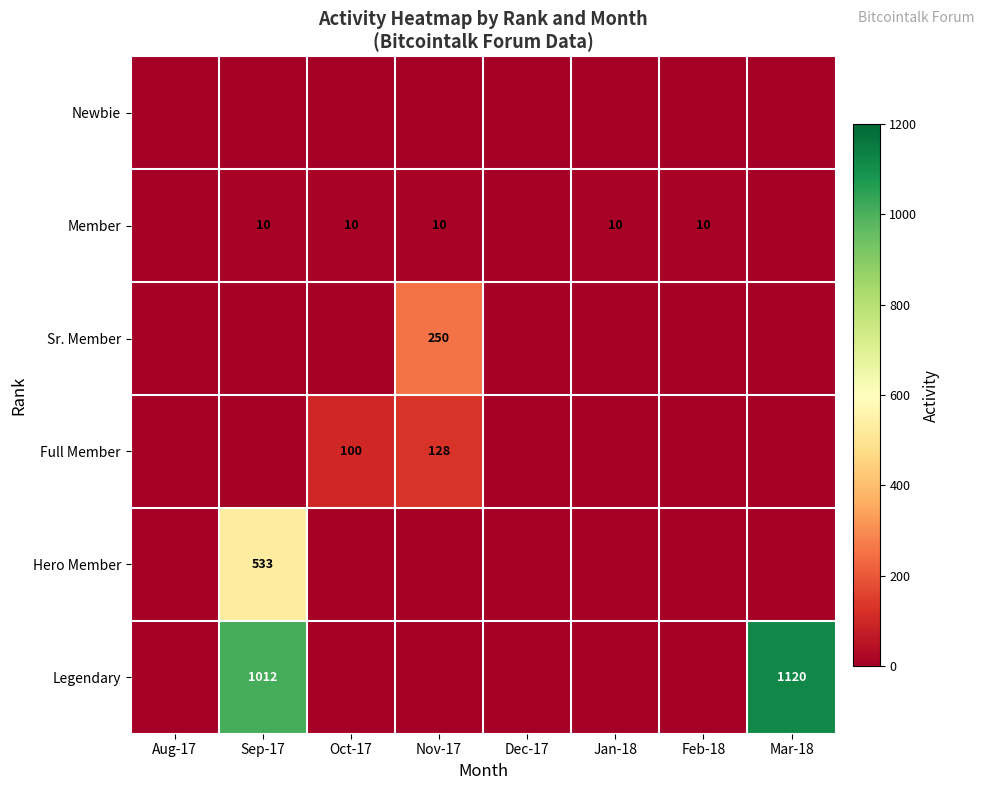

Is it true that Member equals 10 at Sep-17?

True